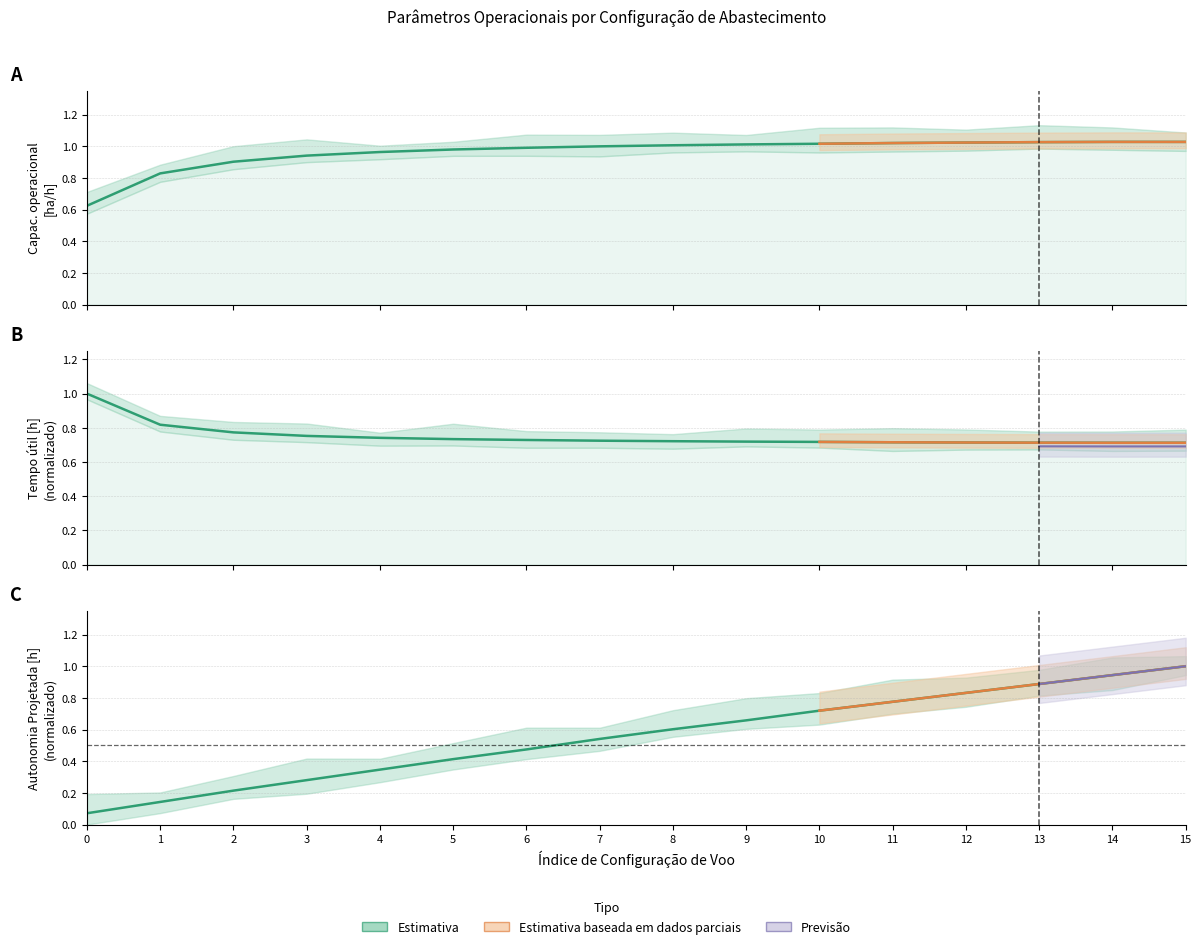

What is the average value of the Tempo util [h] series?

0.8